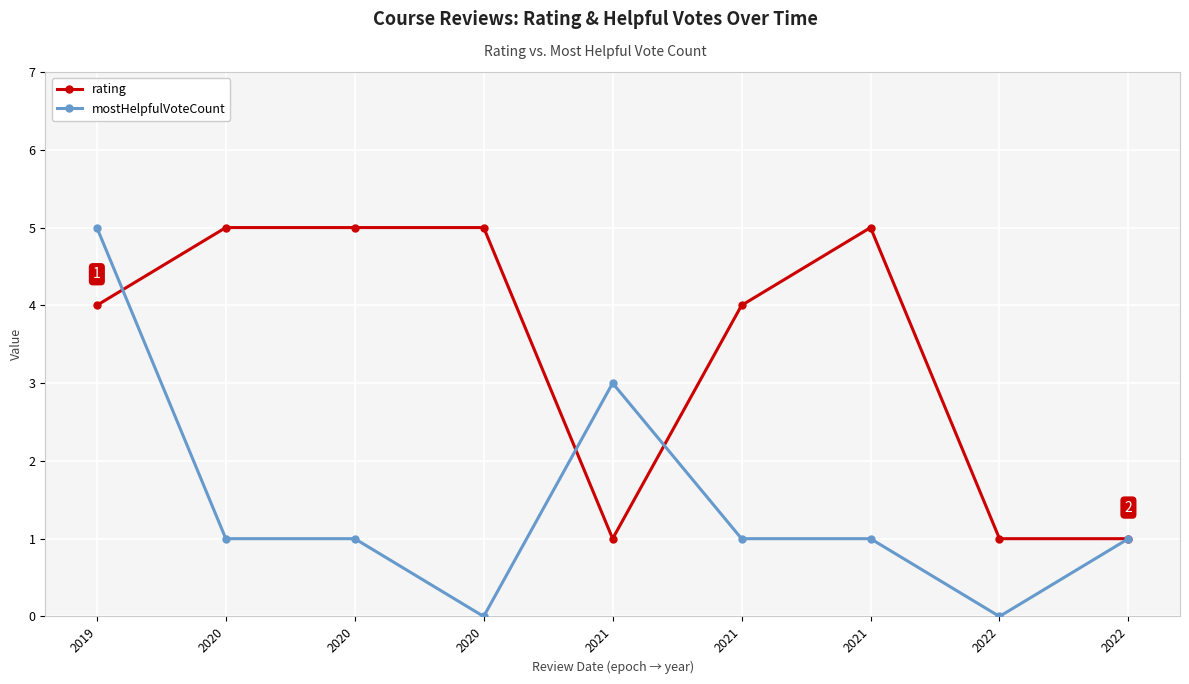

Does the chart have visible grid lines?

Yes